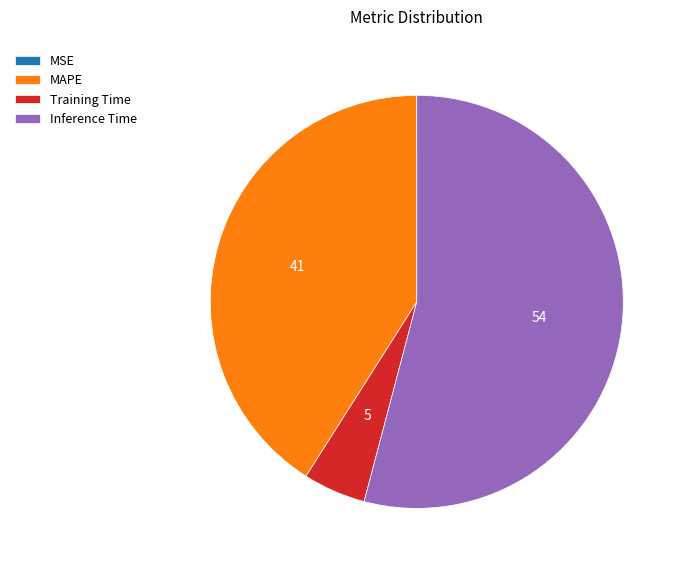

What is the largest slice in the pie chart?

Inference Time